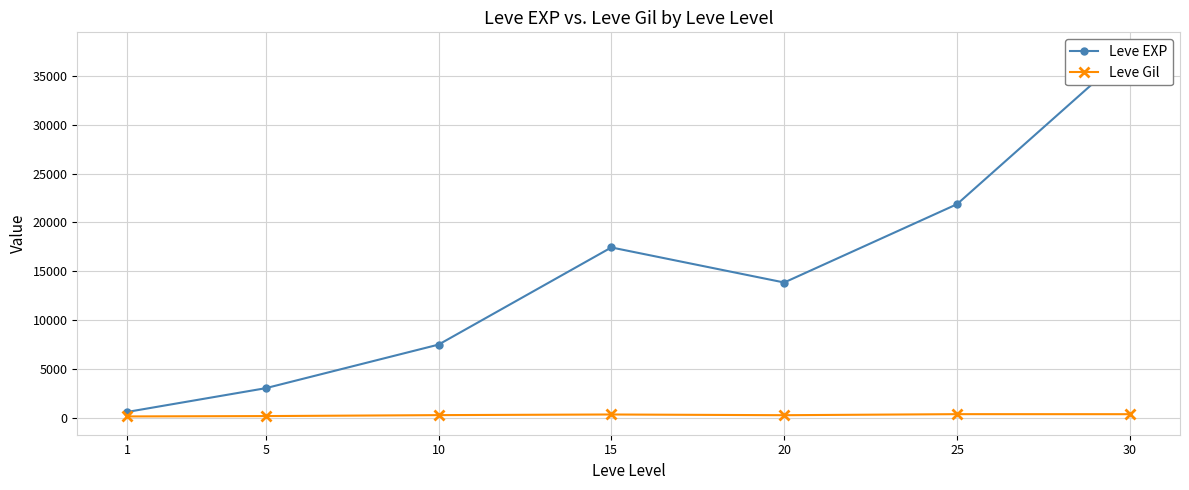

What is the difference between the second highest and minimum values in the Leve EXP series?

21296